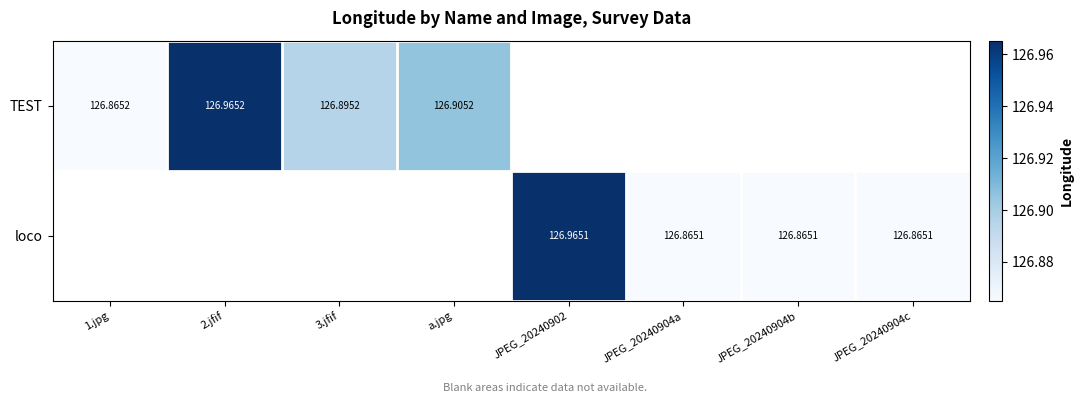

How many series are shown in this chart?

2